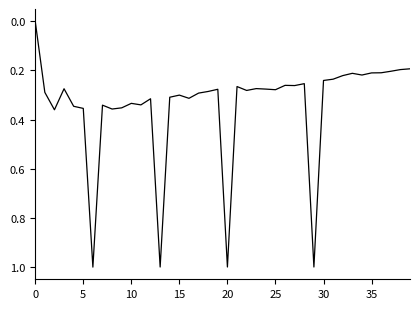

How many values are above zero?

39